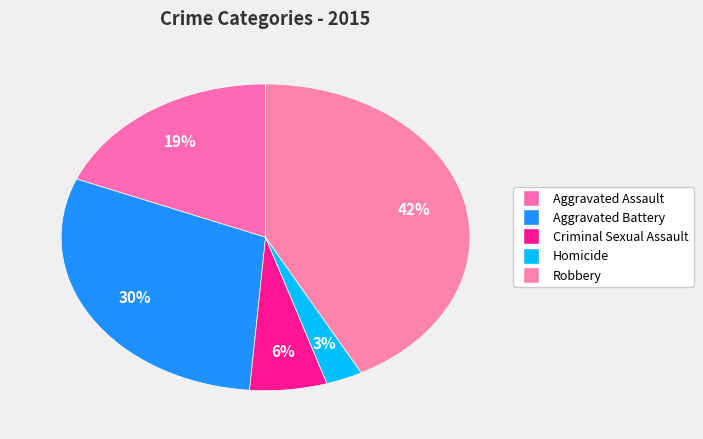

Is there a majority slice in this chart?

No